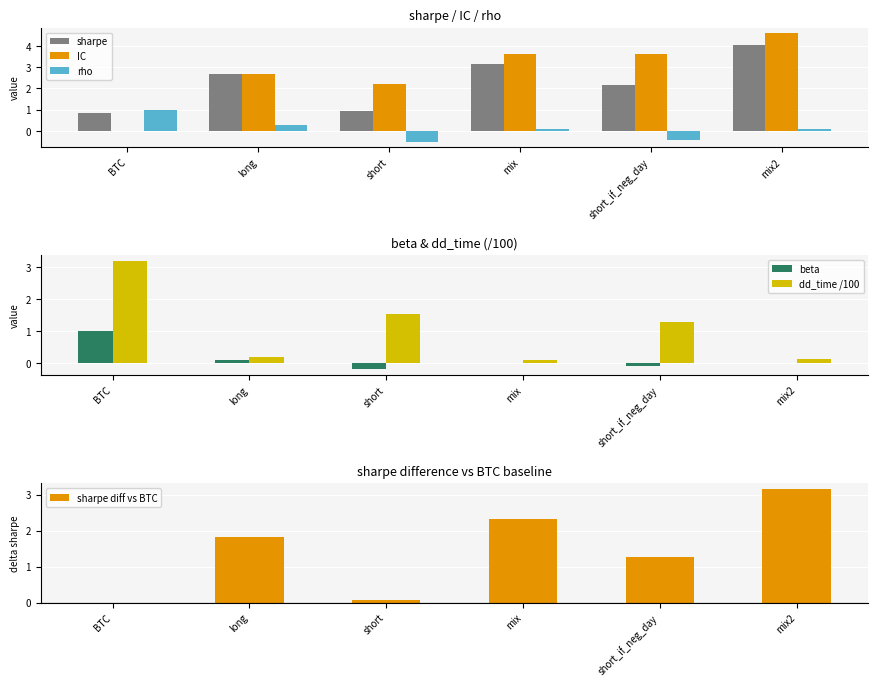

What is the sum of all IC values?

16.7